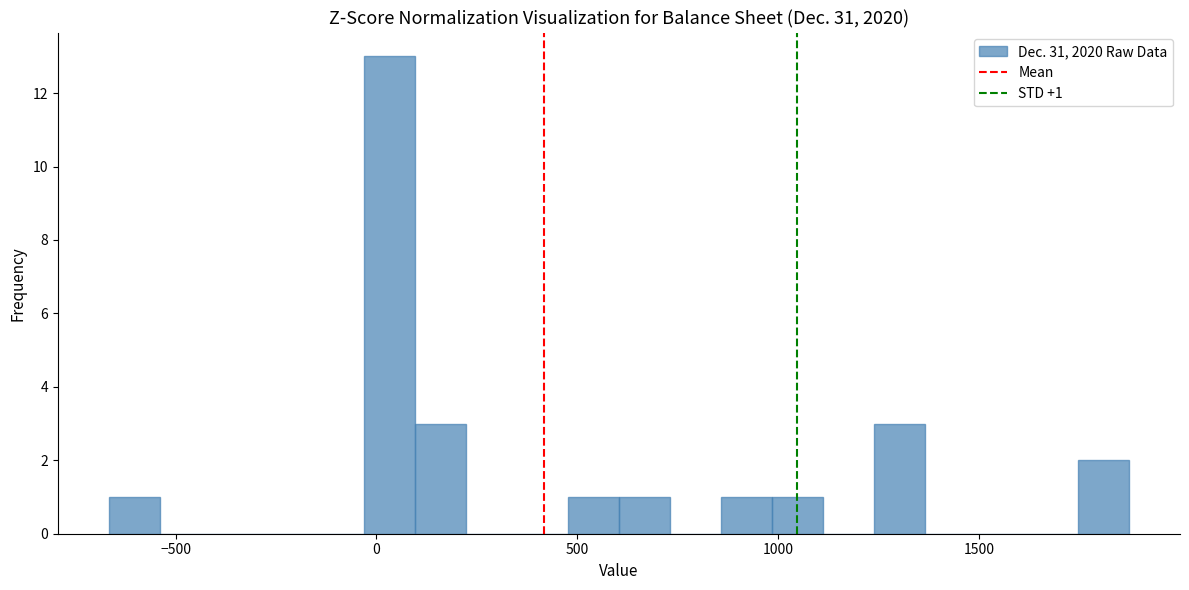

Read against the x-axis, roughly where is the centre of the tallest bar?

50